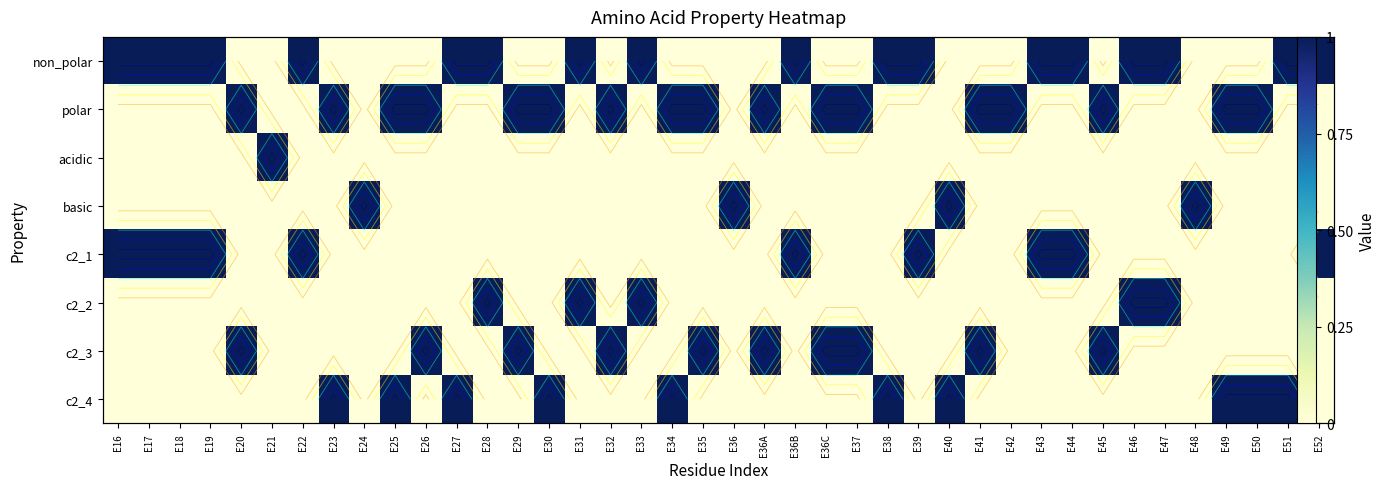

List the labels in order of acidic value, smallest first.

E16, E17, E18, E19, E20, E22, E23, E24, E25, E26, E27, E28, E29, E30, E31, E32, E33, E34, E35, E36, E36A, E36B, E36C, E37, E38, E39, E40, E41, E42, E43, E44, E45, E46, E47, E48, E49, E50, E51, E52, E21